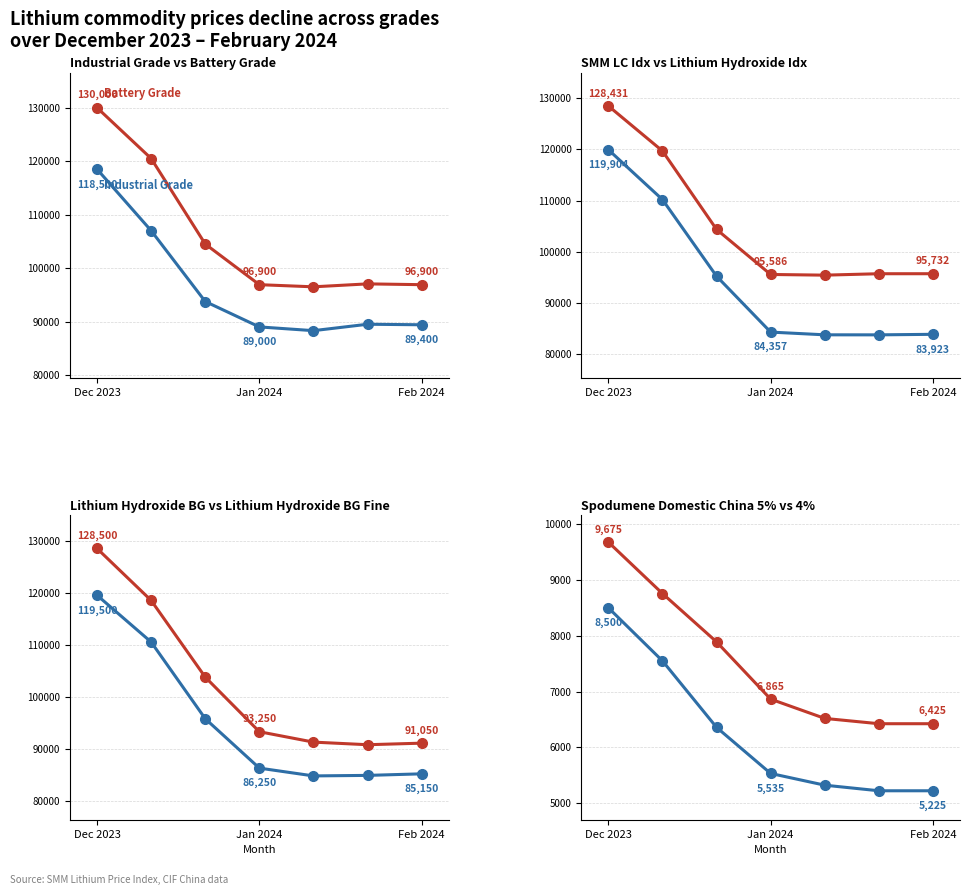

The value of Industrial Grade at Feb 2024 is 160738. True or false?

False